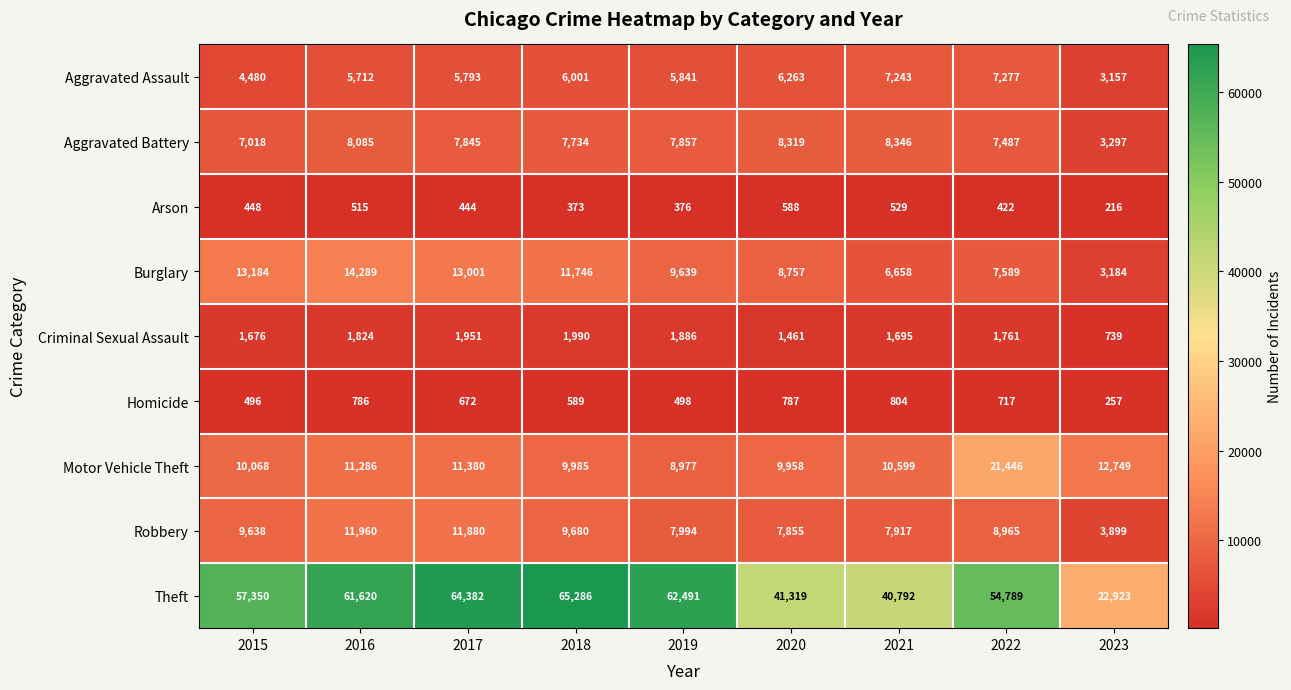

Read the Aggravated Assault value at 2023.

3157